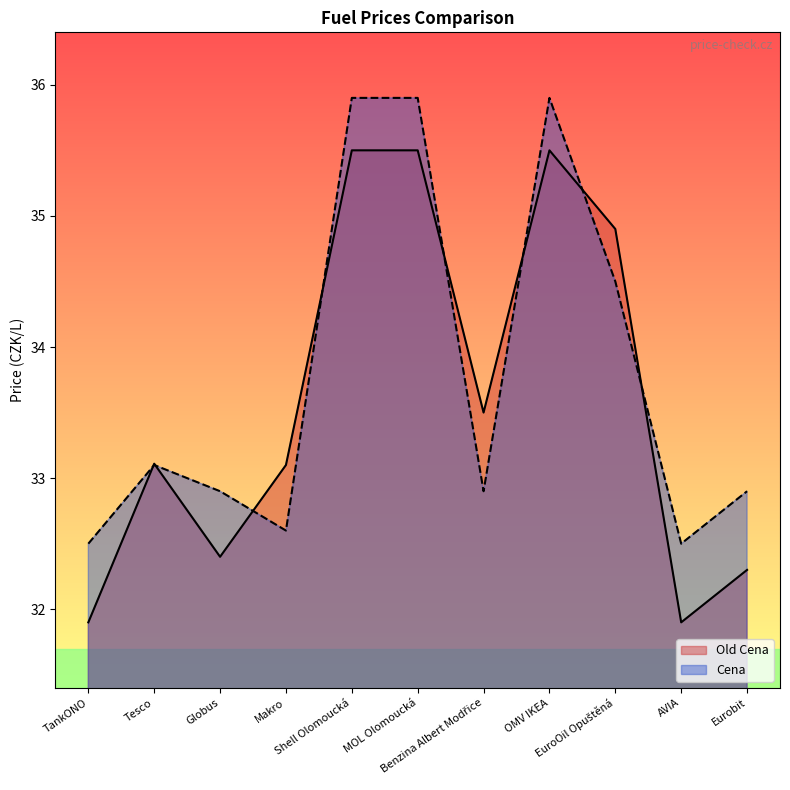

What is the label of the 6th point from the left?

MOL Olomoucká